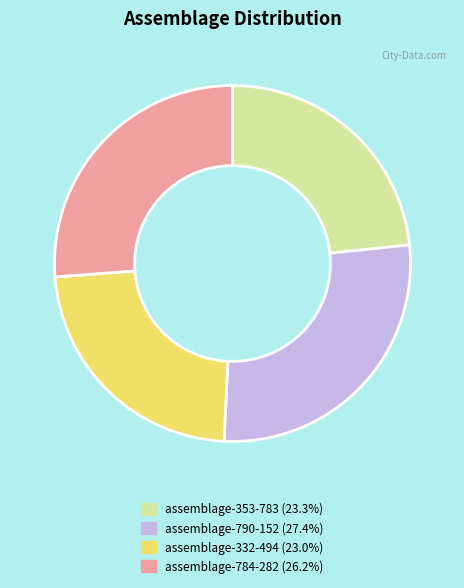

Which category has the biggest portion of the pie?

assemblage-790-152